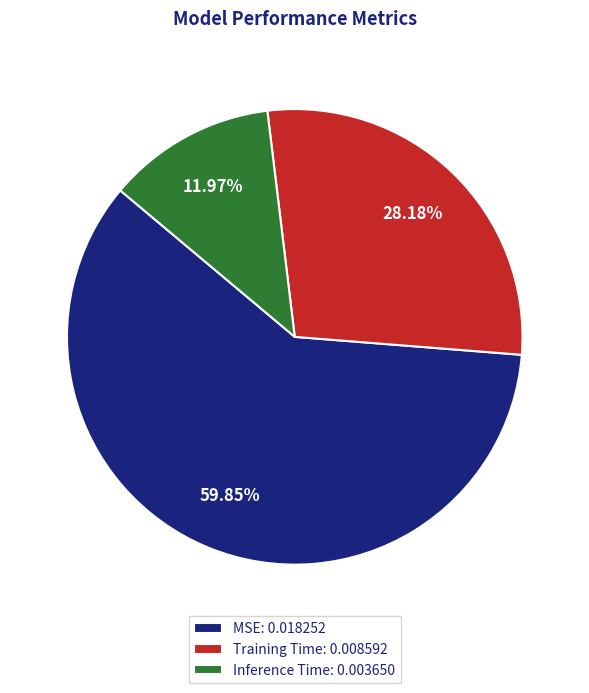

Does MSE account for over 50% of the chart?

Yes